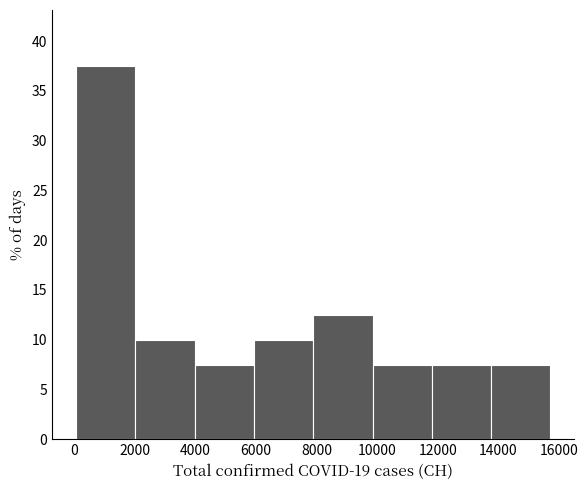

Reading left to right, transcribe this chart: for each bar, give the range it covers on the x-axis and its height. Neither the bar edges nor the heights are printed on the chart, so give them approximately, as read against the axes.

0 to 2000: 37.5
2000 to 4000: 10.0
4000 to 6000: 7.5
6000 to 7800: 10.0
7800 to 9800: 12.5
9800 to 11800: 7.5
11800 to 13800: 7.5
13800 to 15800: 7.5